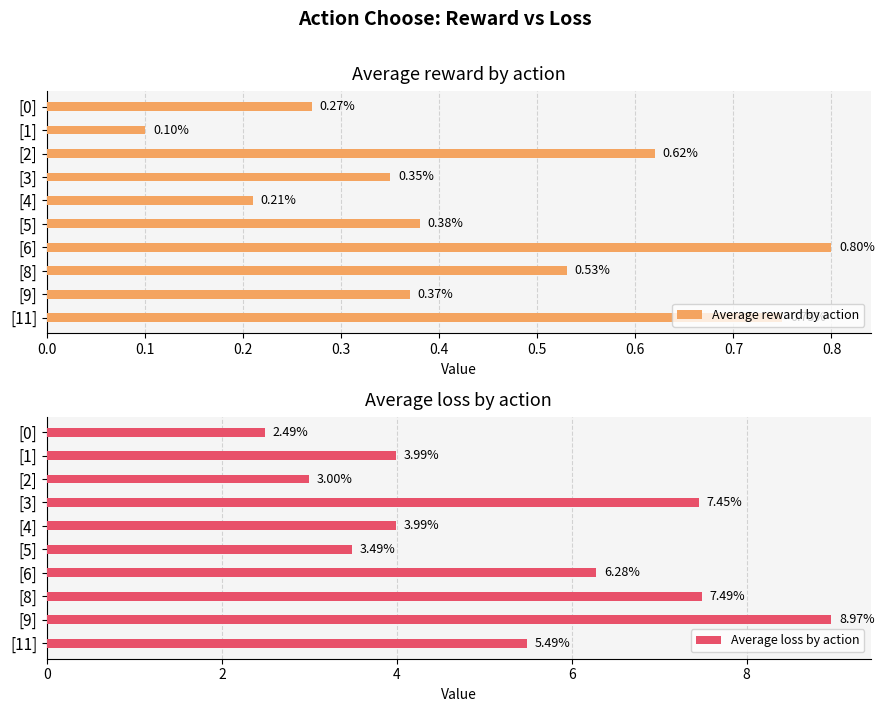

How many groups of bars are there?

10